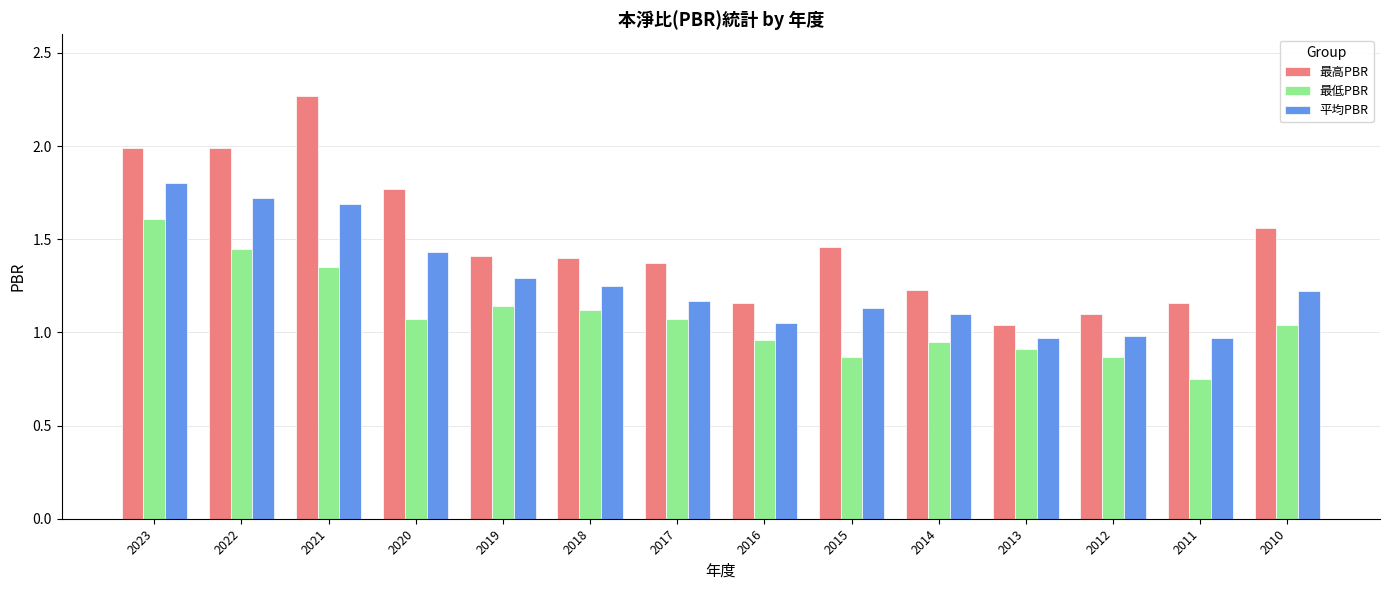

How many data points in 最低PBR are above 1?

8